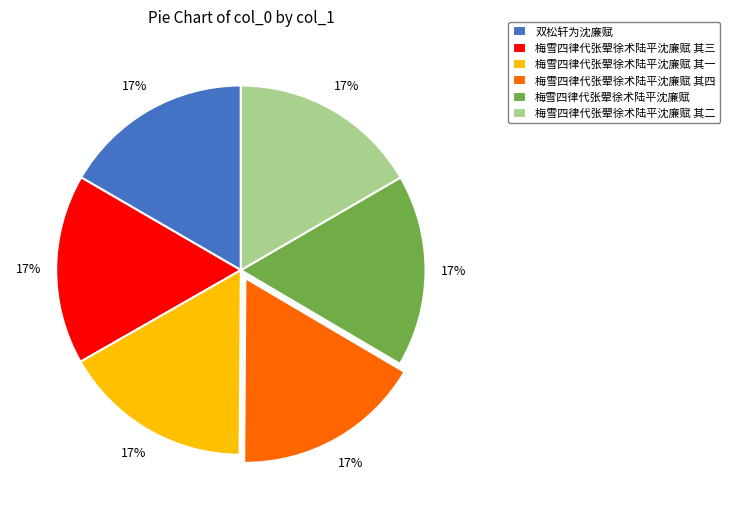

To the nearest percent, what is the combined percentage of 梅雪四律代张翚徐术陆平沈廉赋 其四 and 梅雪四律代张翚徐术陆平沈廉赋 其三?

33%